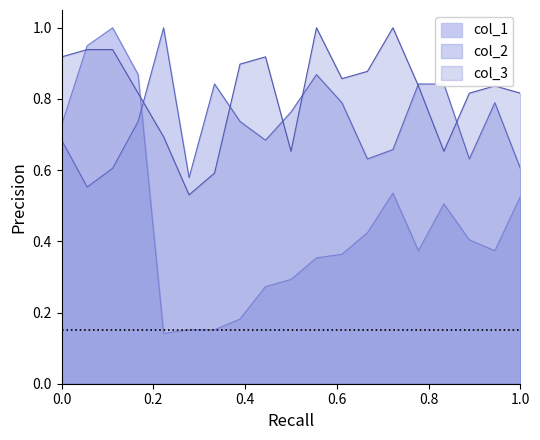

How many lines are shown in the chart?

3